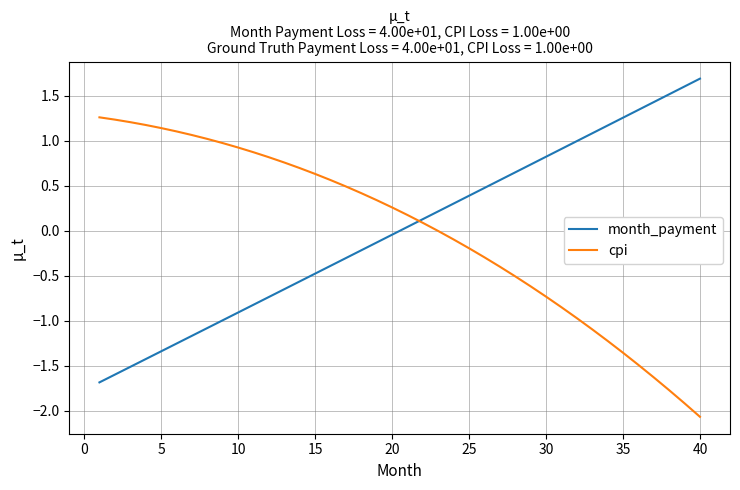

What is the smallest value displayed?

-2.1